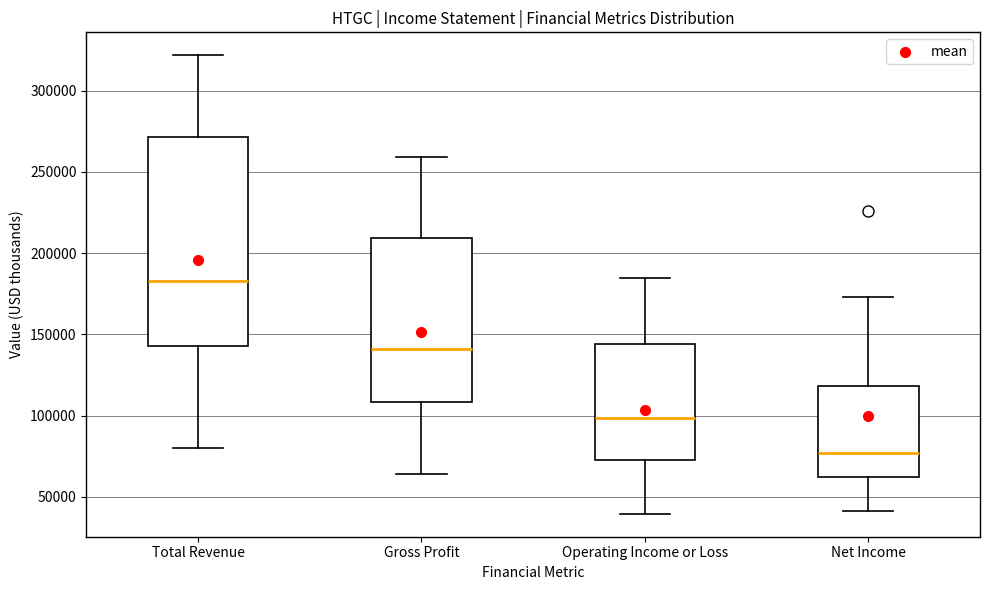

Reading left to right, read every box against the y-axis: the position of its median line, the range the box covers, and the ends of its whiskers. The values are not printed on the chart, so give them approximately, as read against the axis.

Total Revenue: median 185000, box 145000 to 270000, whiskers 80000 to 320000
Gross Profit: median 140000, box 110000 to 210000, whiskers 65000 to 260000
Operating Income or Loss: median 100000, box 75000 to 145000, whiskers 40000 to 185000
Net Income: median 75000, box 60000 to 120000, whiskers 40000 to 175000